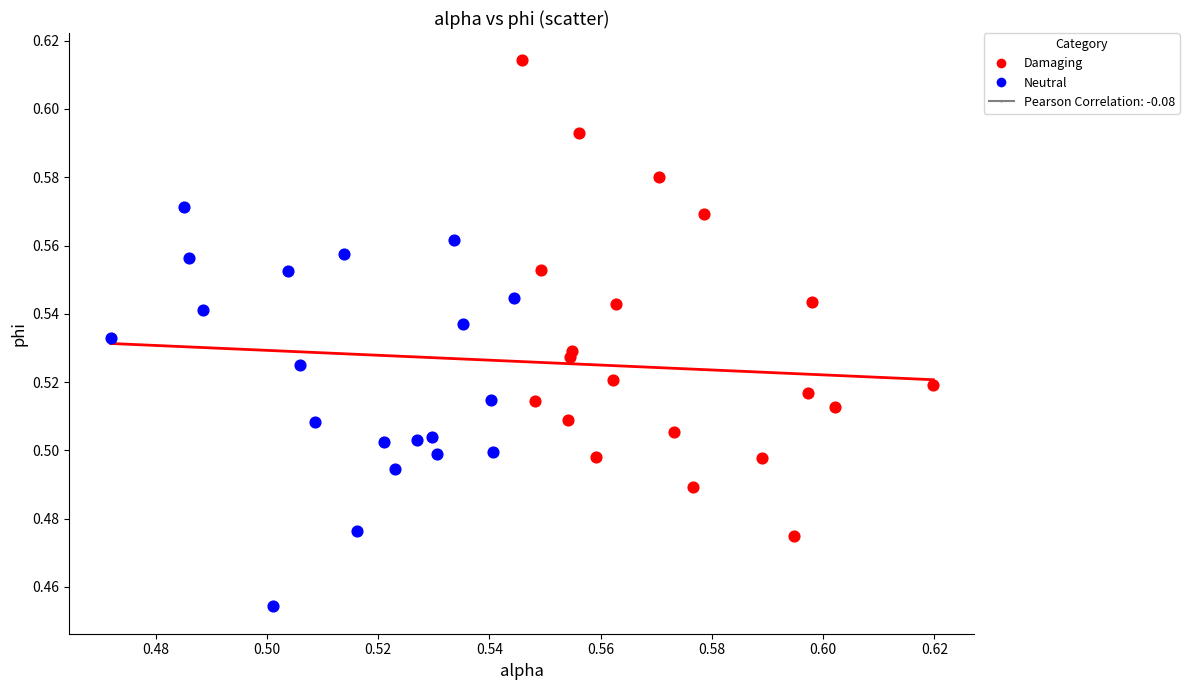

Which series reaches the maximum Y coordinate?

Damaging